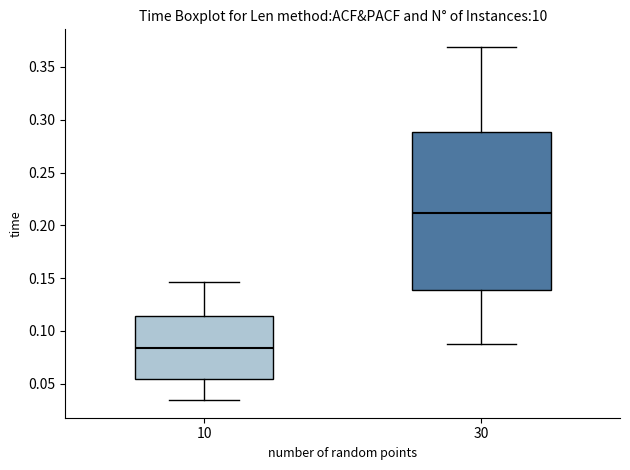

Comparing the boxes themselves (not the whiskers), which one is the tallest?

30